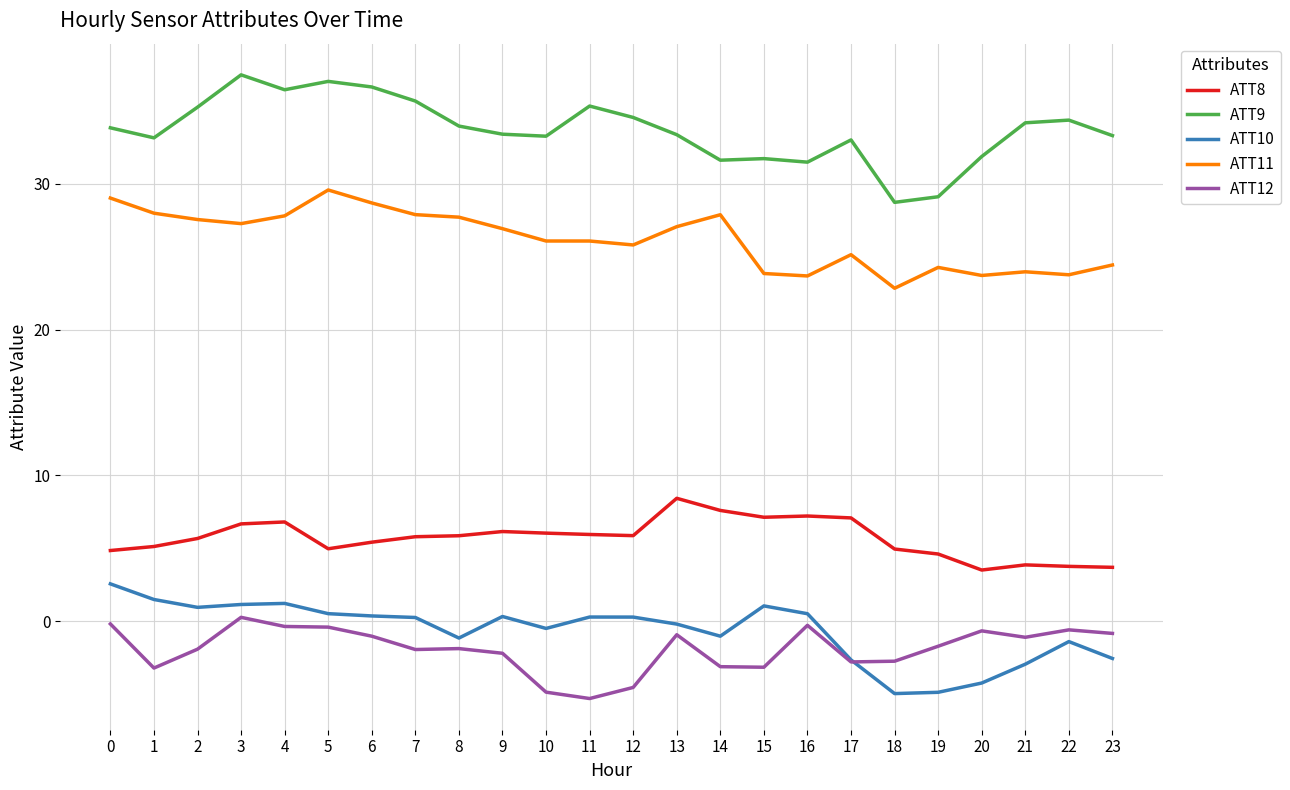

Is it true that ATT9 equals 33.3 at 23?

True